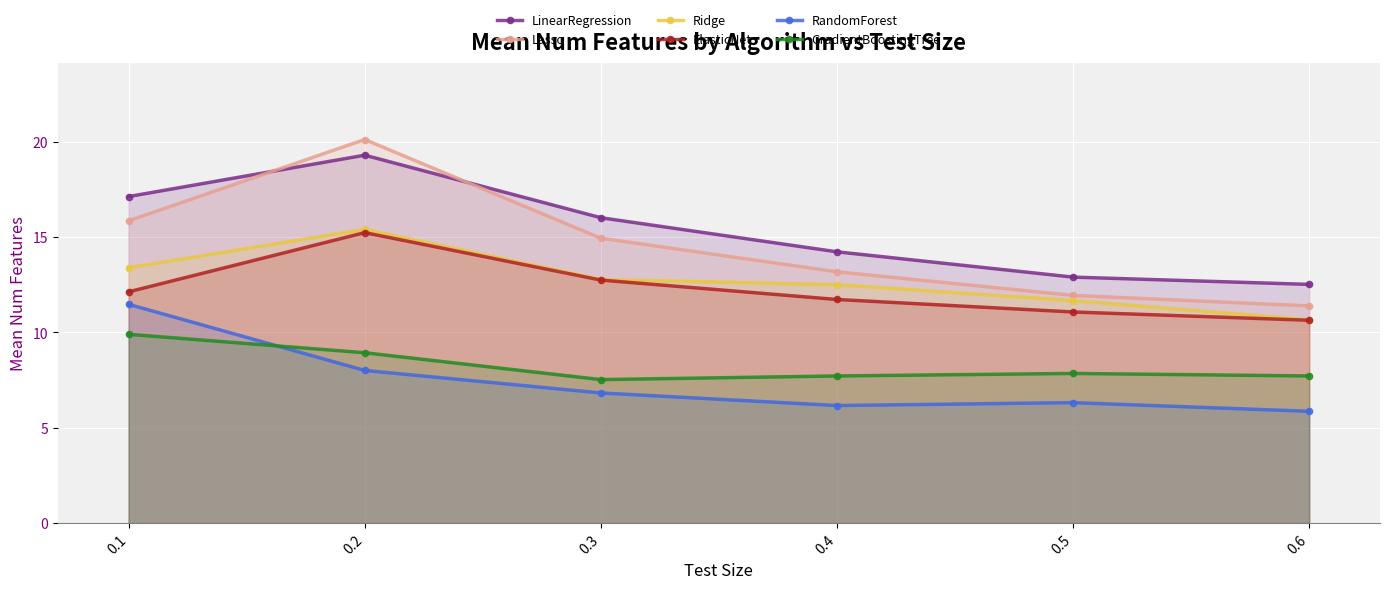

In LinearRegression, how many points are higher than both neighbors (excluding endpoints)?

1